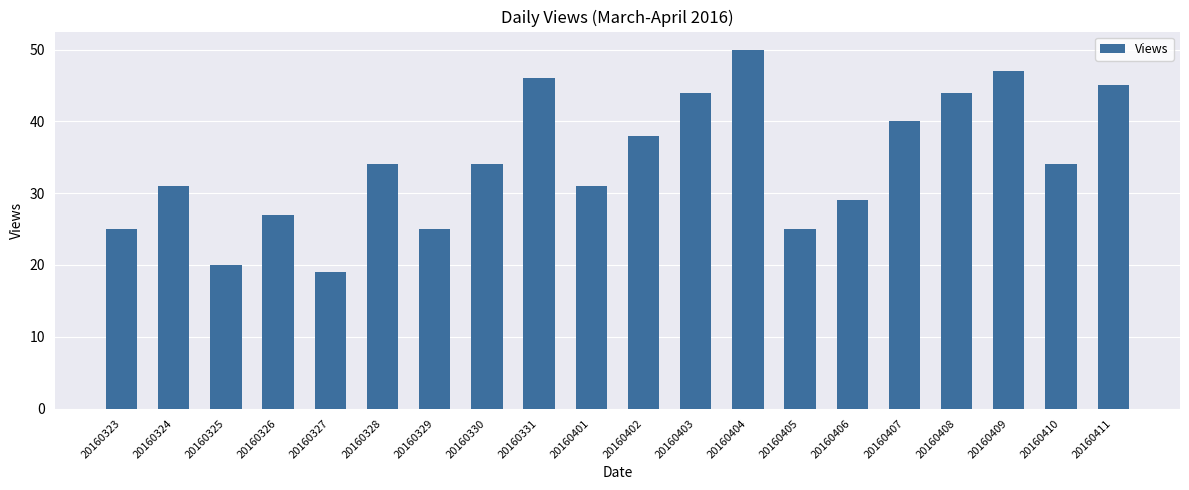

What is the approximate value at 20160326, to the nearest 10?

30